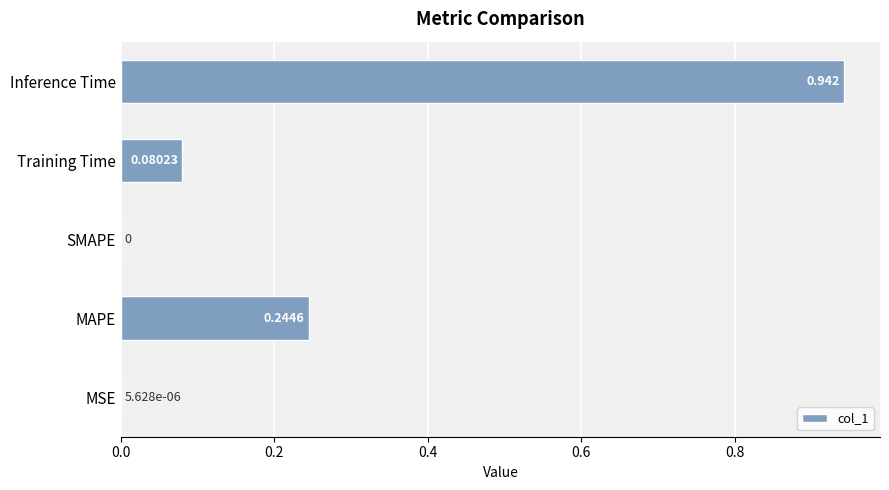

Are the bars grouped side by side (vs. stacked)?

No